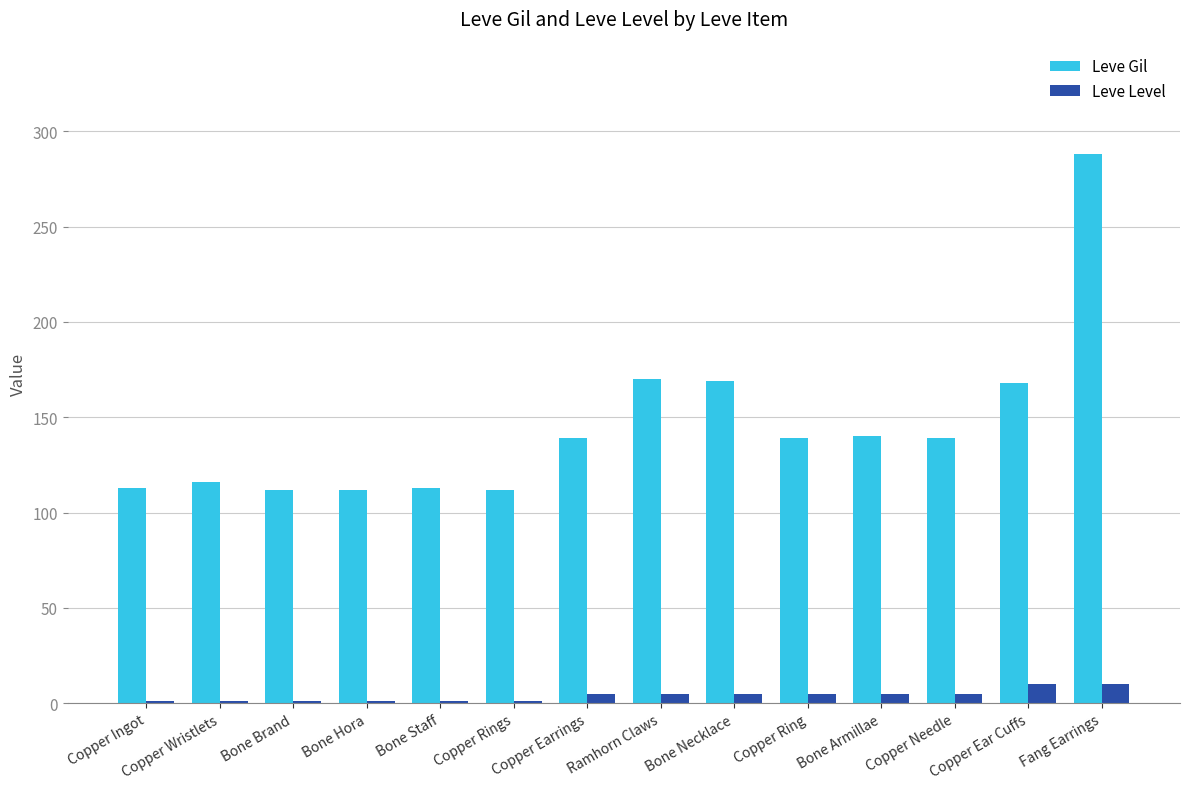

At which category is the sum across all series the highest?

Fang Earrings